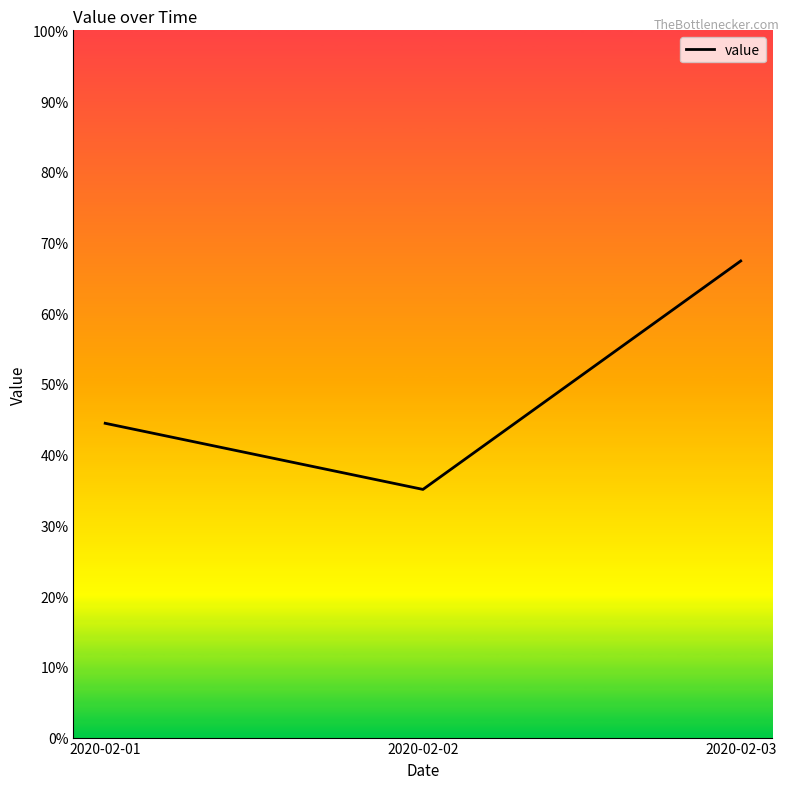

Which label corresponds to the smallest value in the chart?

2020-02-02